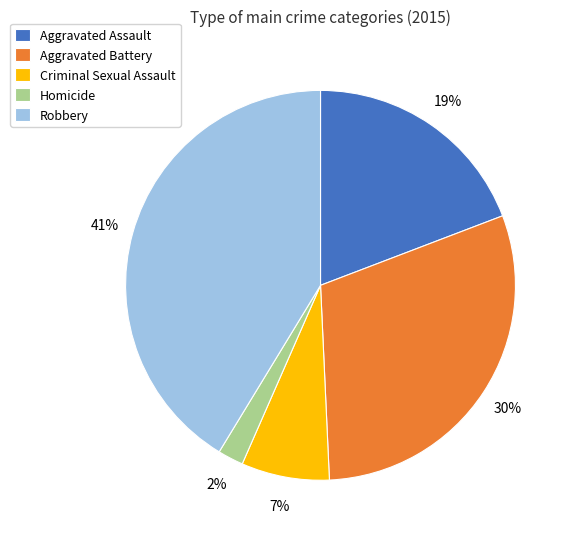

True or false: Aggravated Battery accounts for 24% of the total.

False